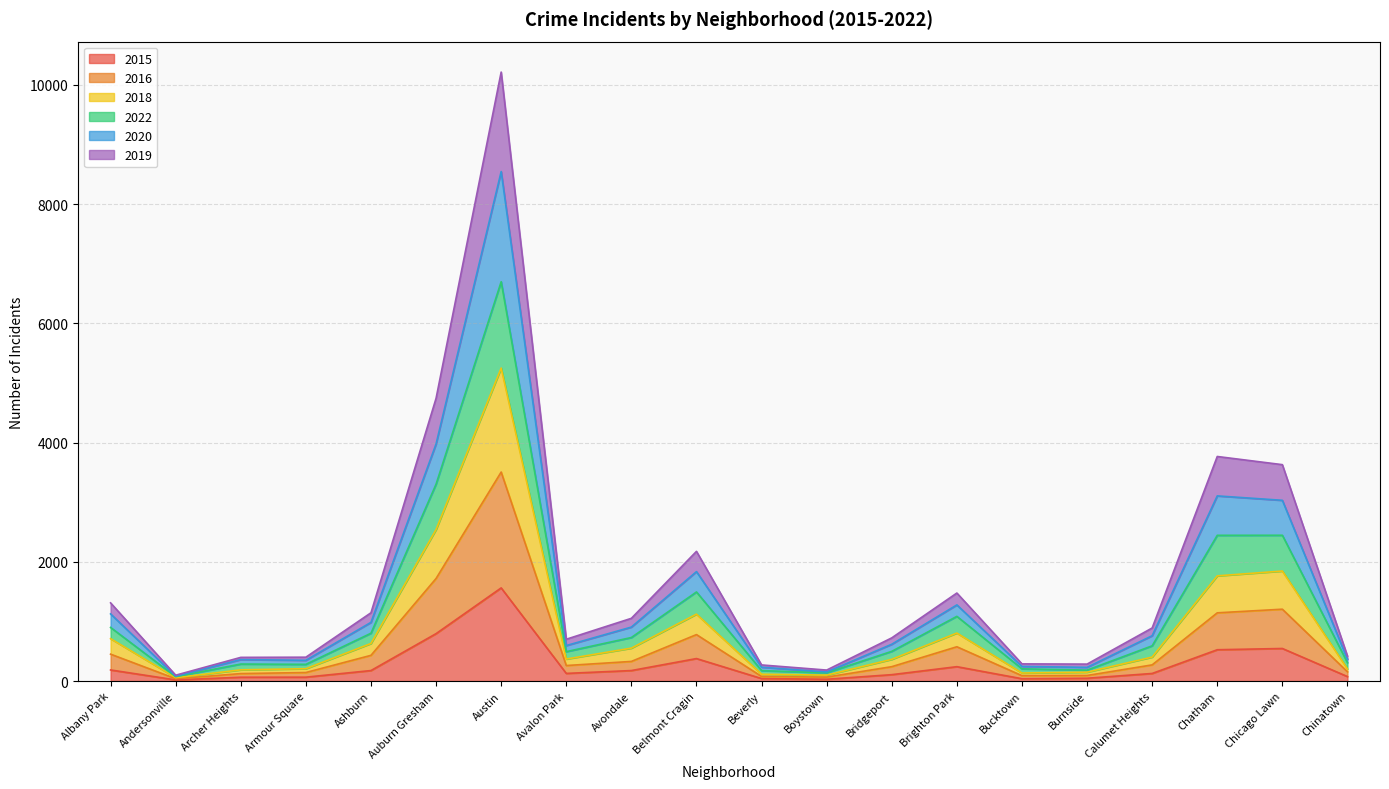

Which category has the highest value in the 2015 series?

Austin